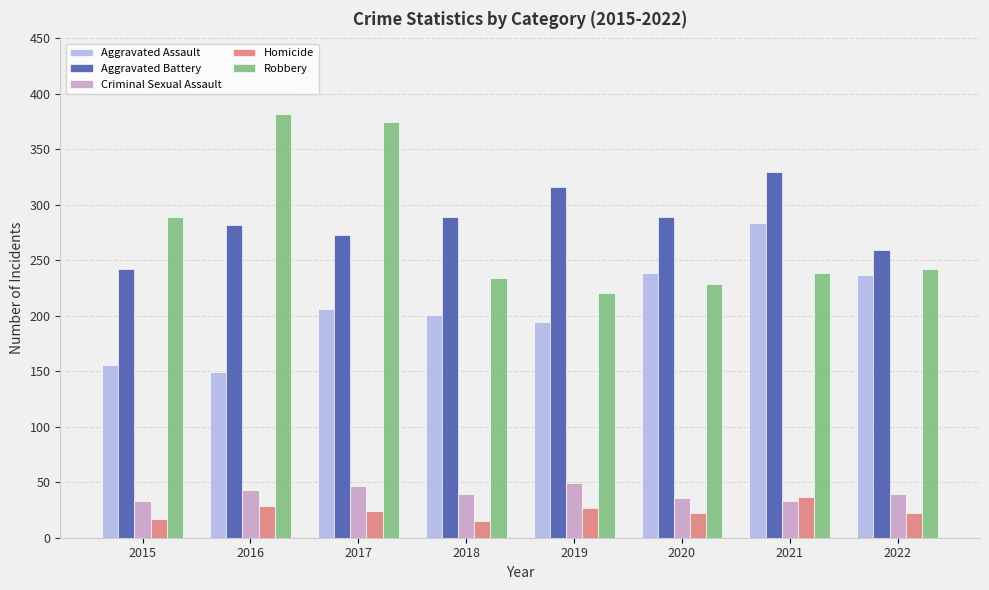

What is the maximum value shown in the chart?

382